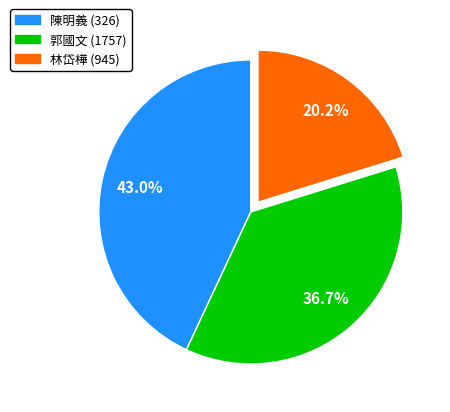

Approximately how many times larger is the value at 林岱樺 (945) compared to 陳明義 (326)?

0.5